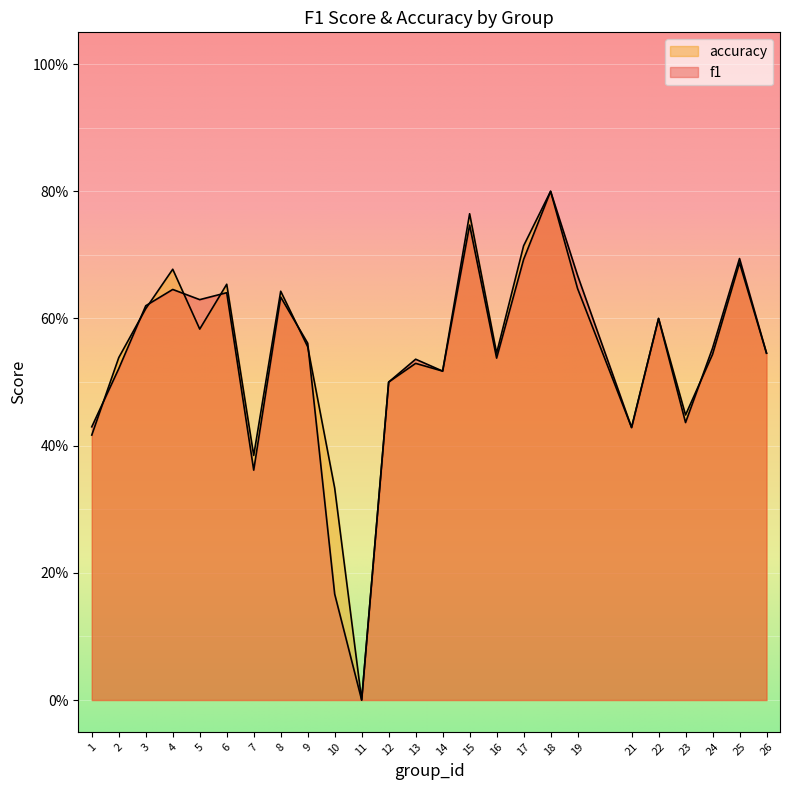

What is the sum of all accuracy values?

13.7